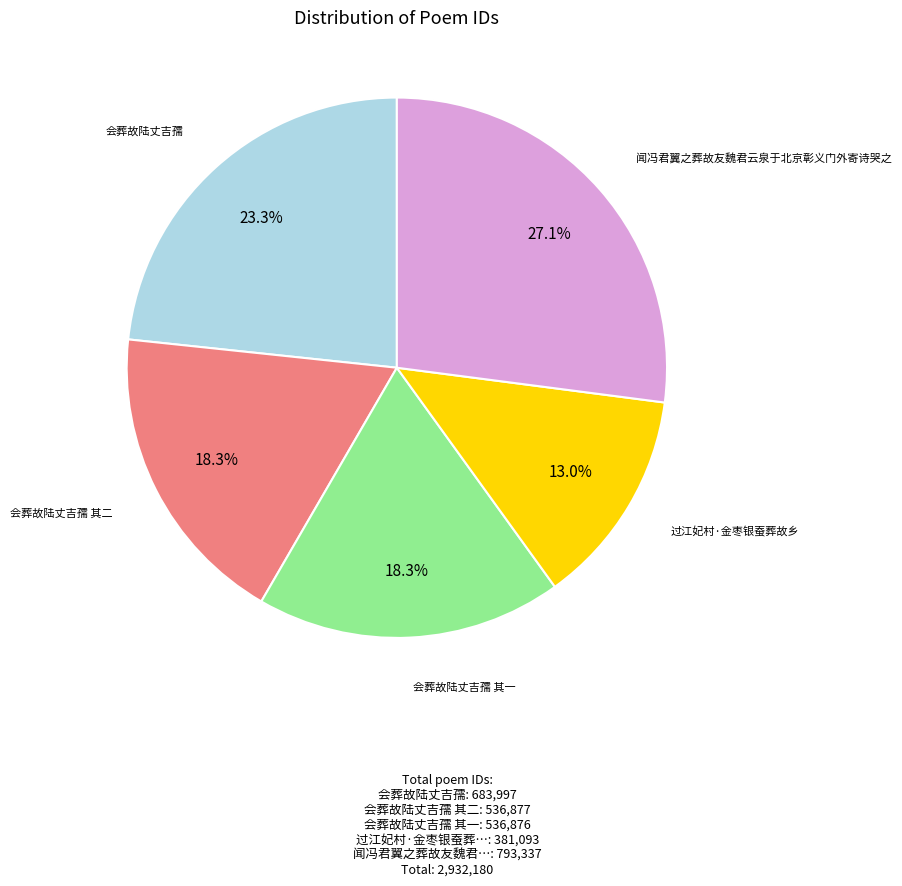

What is the total percentage of 过江妃村·金枣银蚕葬故乡 and 闻冯君翼之葬故友魏君云泉于北京彰义门外寄诗哭之?

40.1%